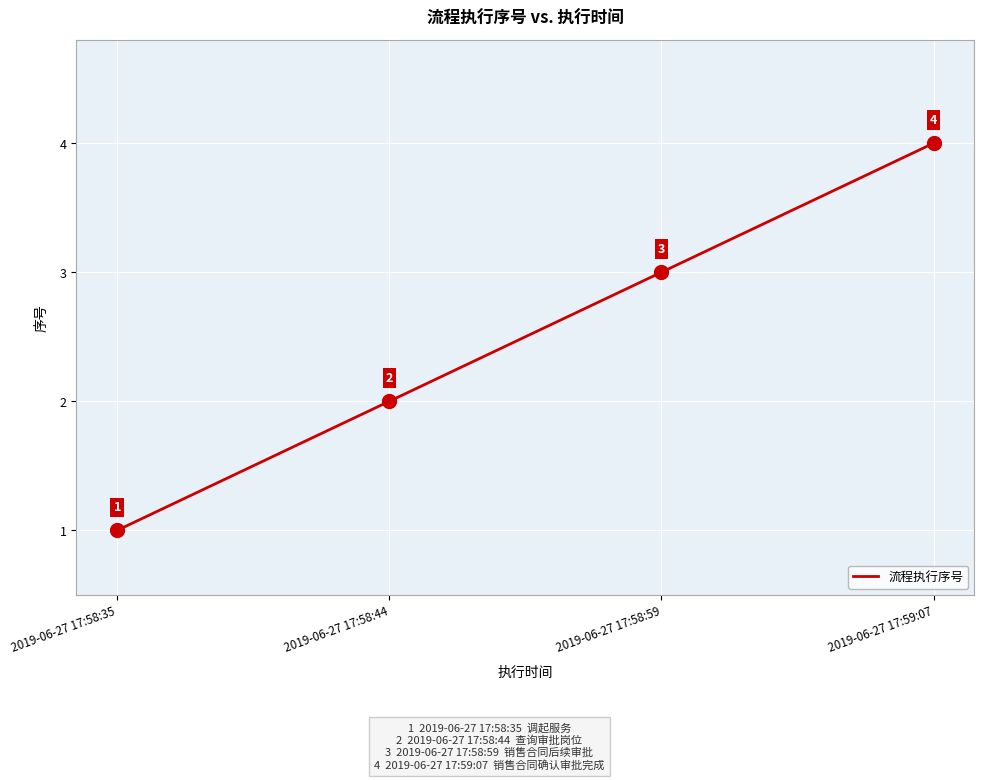

What is the sum of the values at 2019-06-27 17:59:07 and 2019-06-27 17:58:59?

7